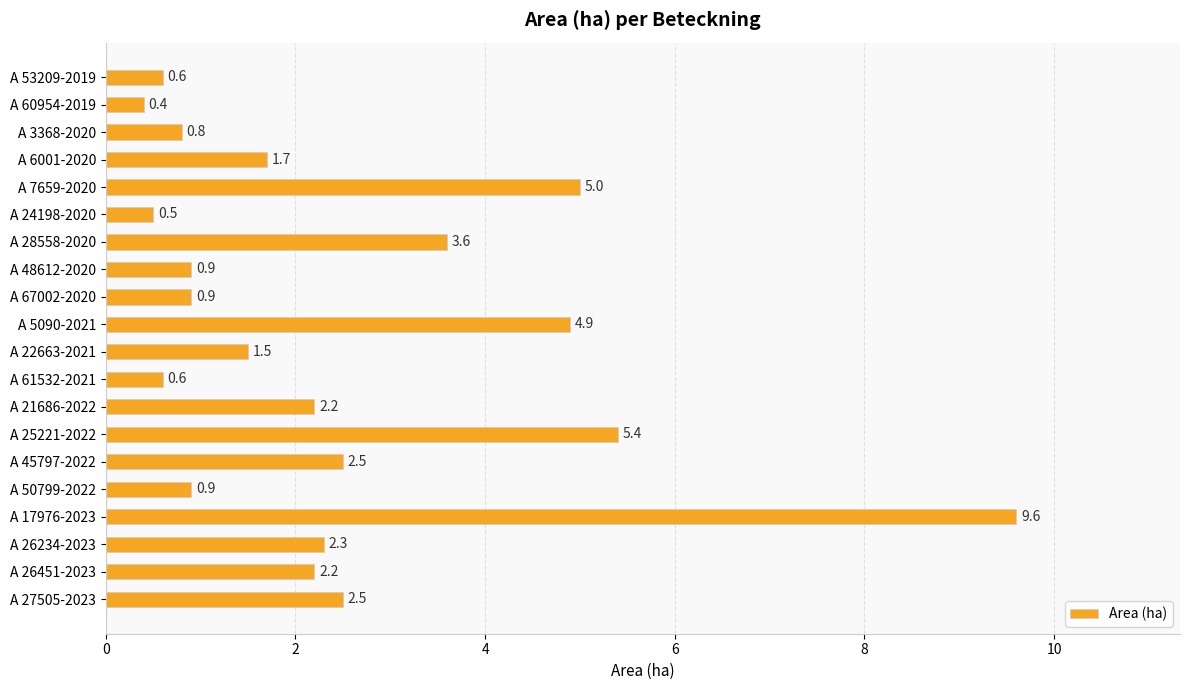

What is the change in value from A 3368-2020 to A 26451-2023?

+1.4